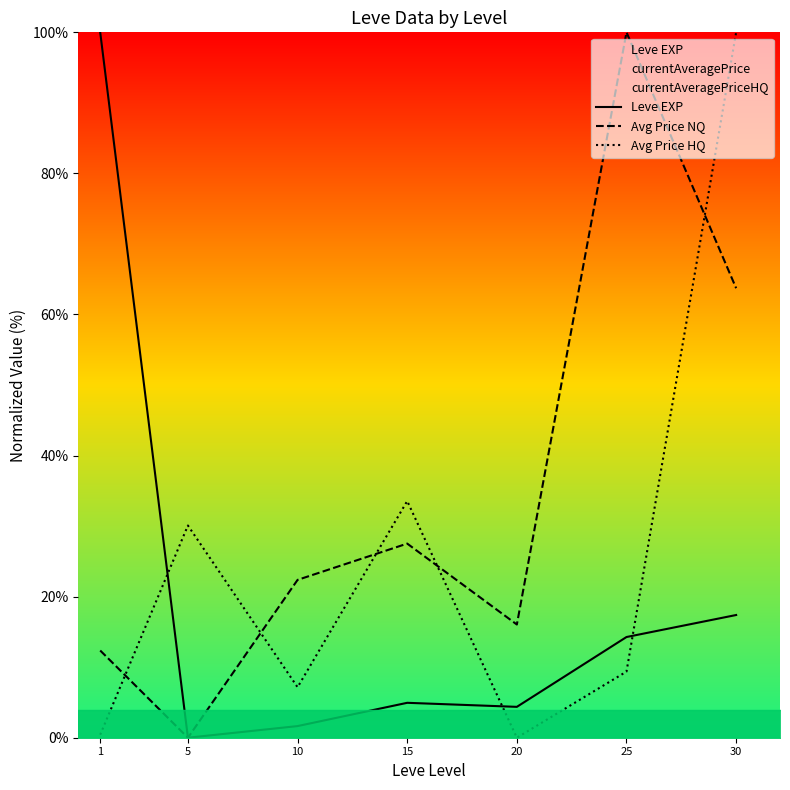

True or false: Leve EXP has more than 0 interior local peaks.

True